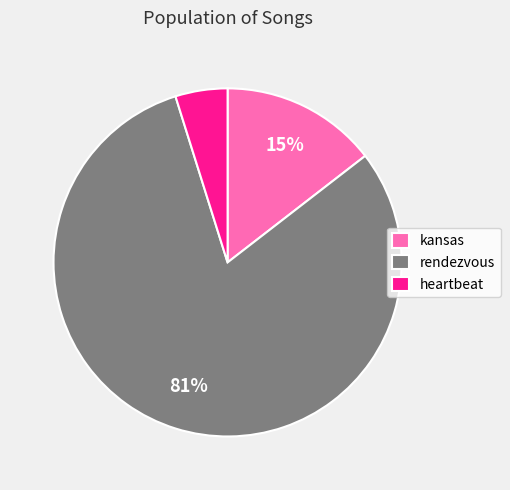

To the nearest percent, what is the difference between the heartbeat and kansas slice percentages?

10%